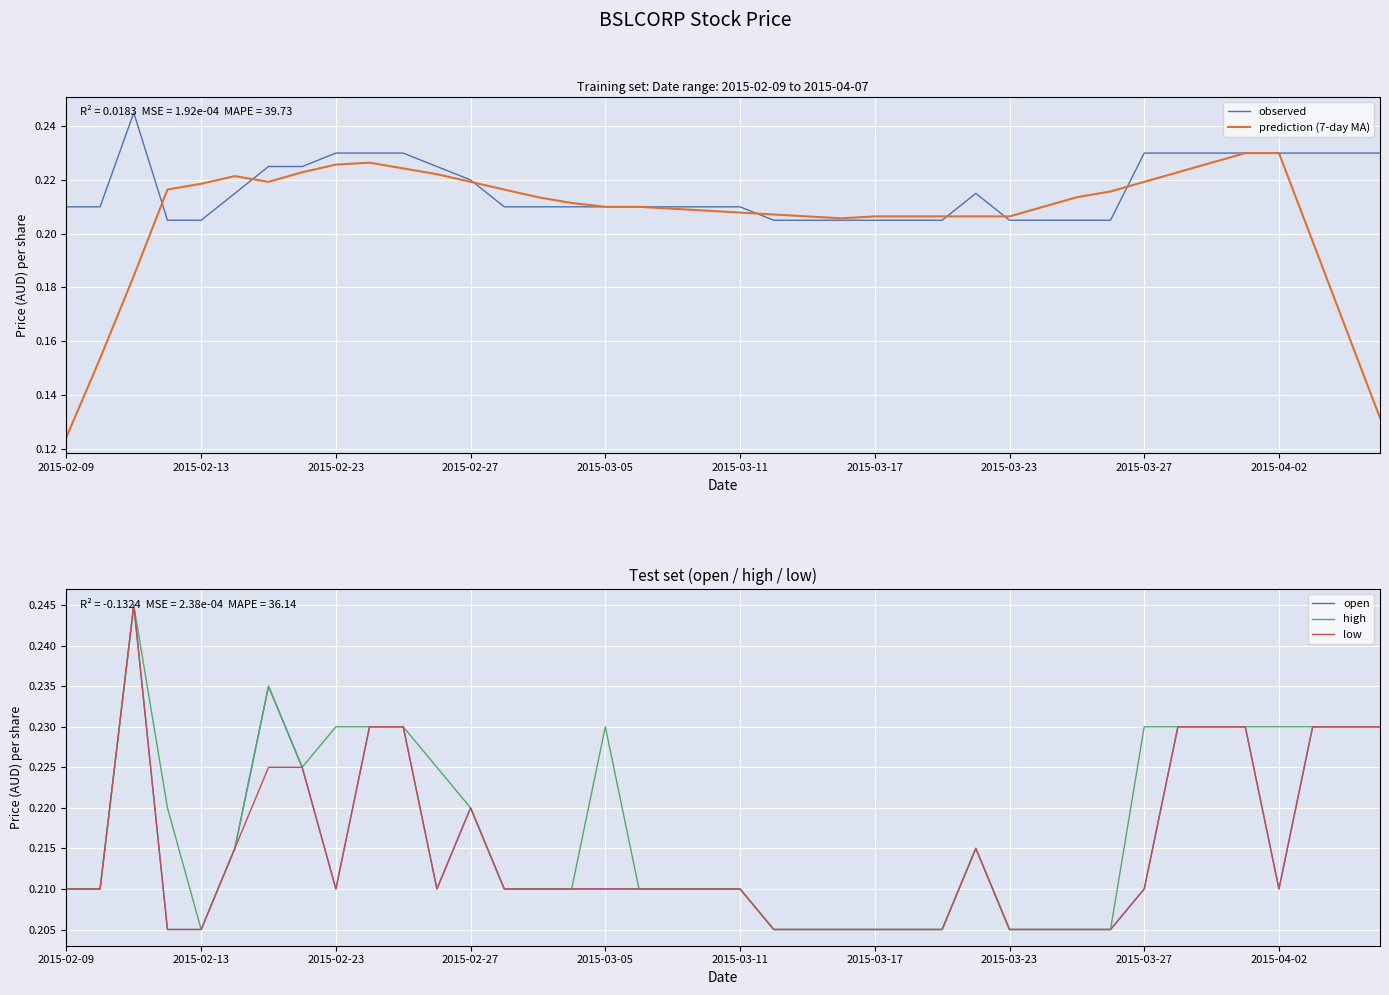

In high, how many points are higher than both neighbors (excluding endpoints)?

4